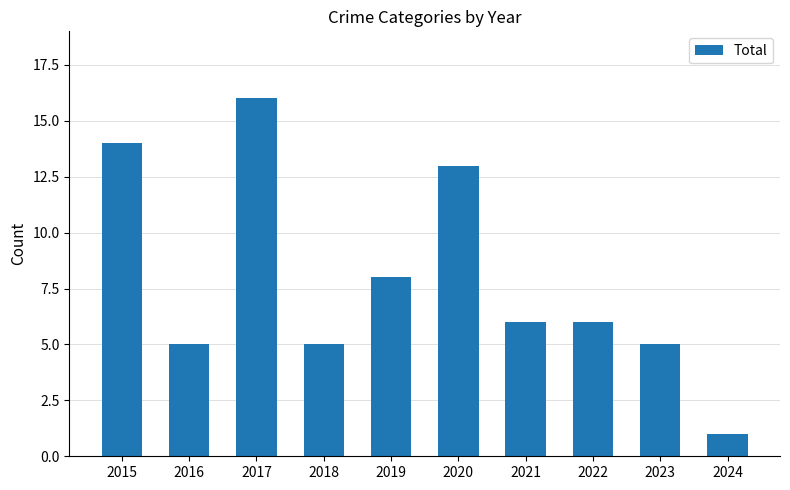

Which label corresponds to the smallest value in the chart?

2024